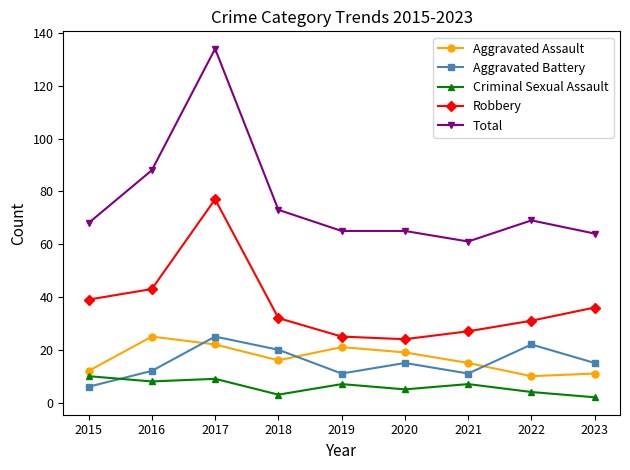

At which label does Total reach its peak?

2017